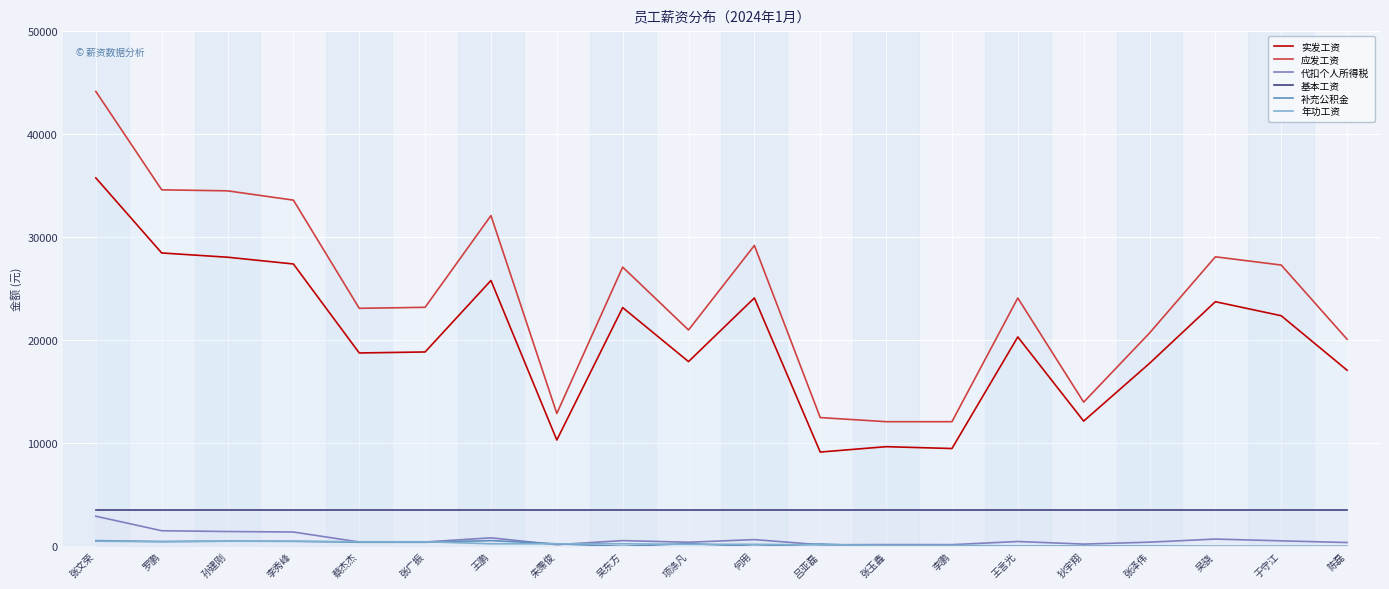

Reading left to right, extract all data points from this chart.

实发工资: 35755.3	28473.3	28059.6	27404.5	18769.0	18866.0	25802.8	10321.5	23172.8	17932.6	24108.2	9153.7	9674.9	9496.1	20325.7	12158.2	17760.9	23743.8	22382.2	17095.8
应发工资: 44150.0	34600.0	34500.0	33600.0	23100.0	23200.0	32100.0	12900.0	27100.0	21000.0	29200.0	12500.0	12100.0	12100.0	24100.0	14000.0	20700.0	28100.0	27300.0	20100.0
代扣个人所得税: 2926.8	1519.7	1443.4	1393.5	426.0	429.0	829.3	164.7	562.2	400.1	659.3	158.0	172.6	168.6	474.1	221.6	409.5	711.2	537.8	374.2
基本工资: 3500.0	3500.0	3500.0	3500.0	3500.0	3500.0	3500.0	3500.0	3500.0	3500.0	3500.0	3500.0	3500.0	3500.0	3500.0	3500.0	3500.0	3500.0	3500.0	3500.0
补充公积金: 560.0	472.0	512.0	492.0	400.0	400.0	560.0	247.0	0.0	273.0	0.0	229.0	0.0	0.0	0.0	0.0	0.0	0.0	0.0	0.0
年功工资: 500.0	450.0	500.0	500.0	450.0	450.0	250.0	250.0	250.0	200.0	200.0	150.0	100.0	100.0	50.0	50.0	50.0	0.0	0.0	0.0